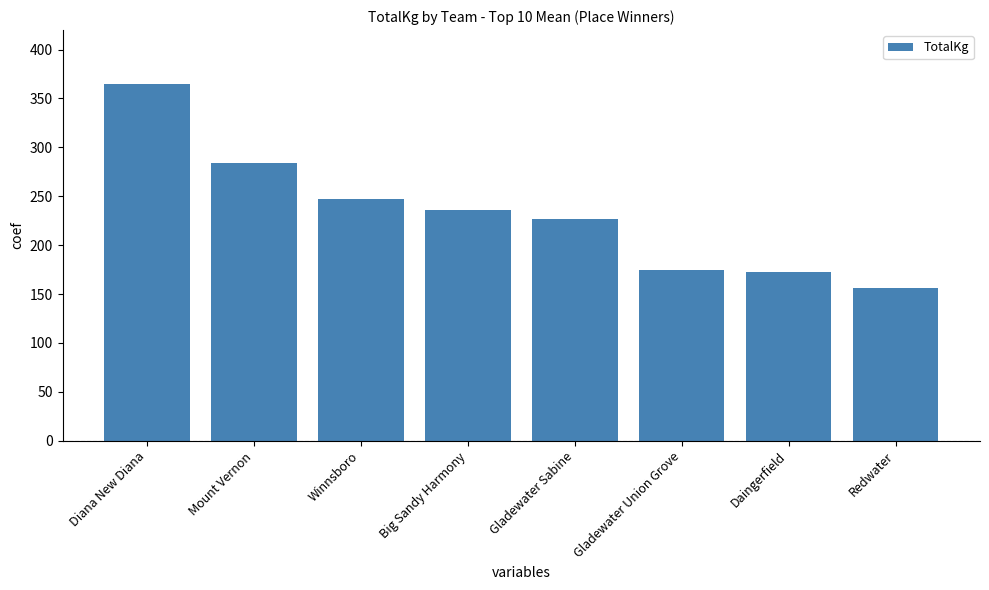

What is the label of the 6th bar from the left?

Gladewater Union Grove